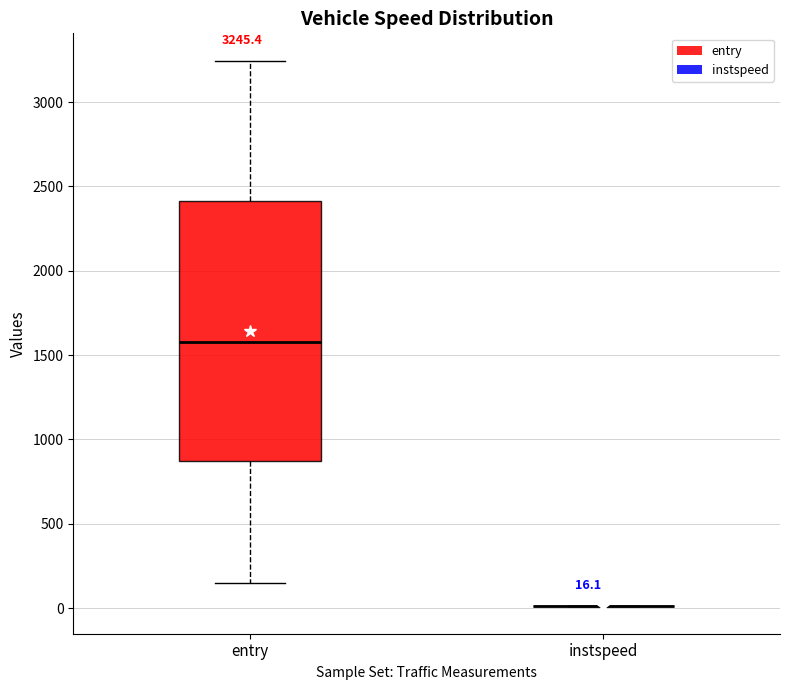

Comparing the boxes themselves (not the whiskers), which one is the tallest?

entry